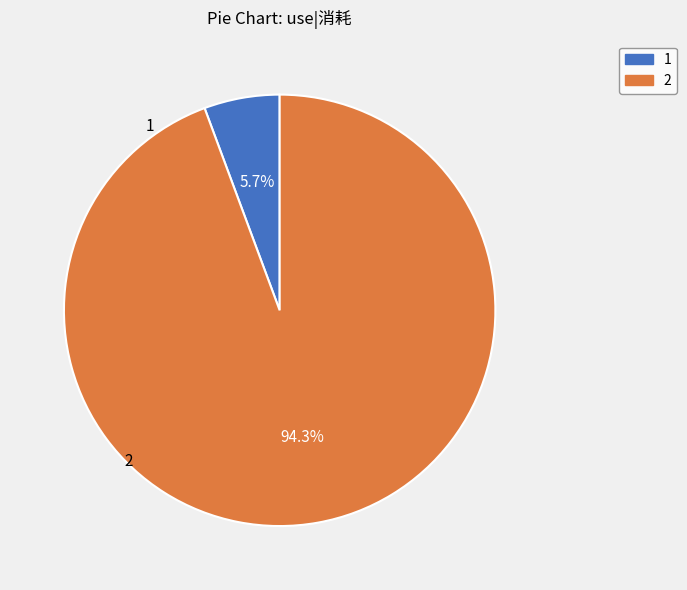

To the nearest percent, what is the difference between the 1 and 2 slice percentages?

89%